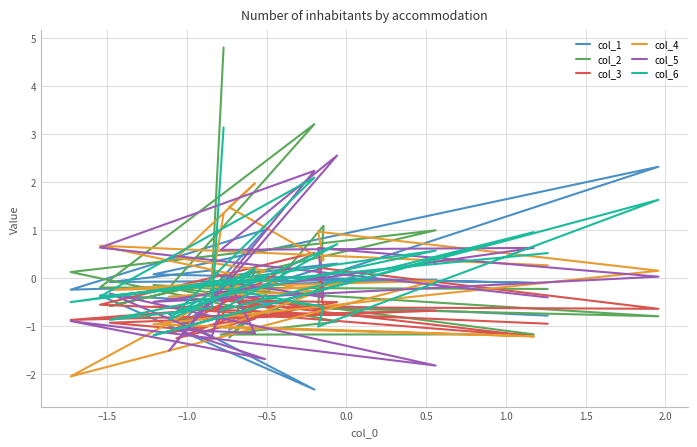

At −1.0, list the series in order from largest to smallest.

col_2, col_5, col_6, col_3, col_4, col_1